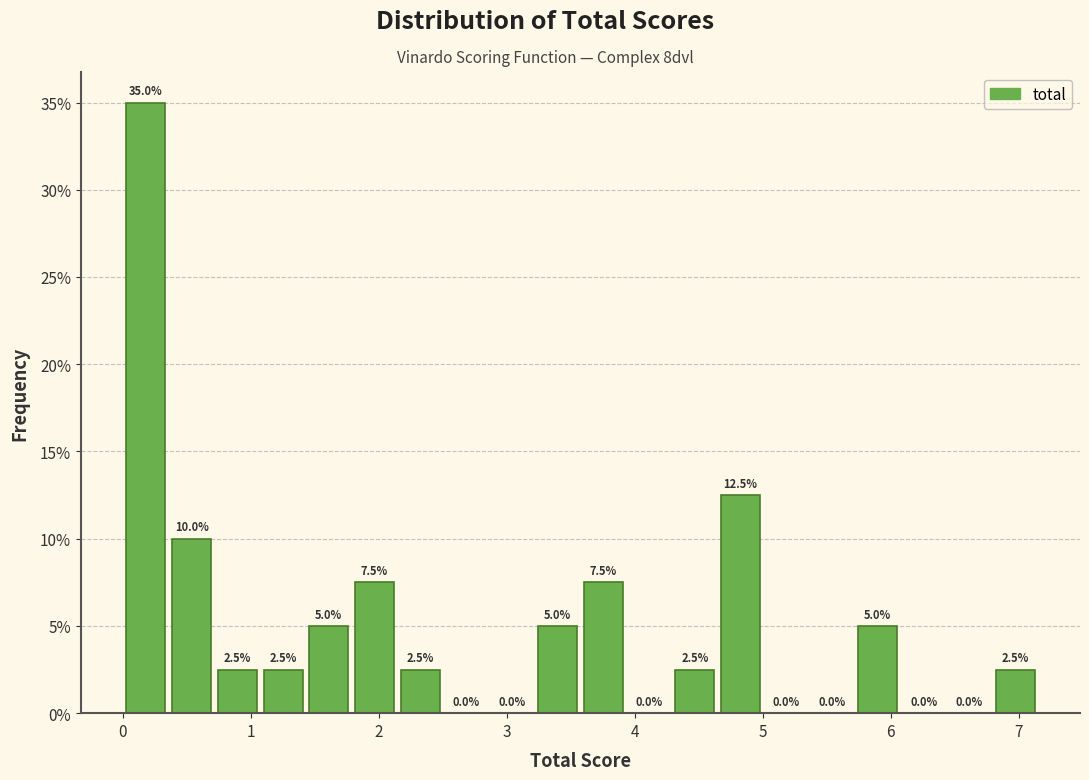

Around what value on the x-axis is the tallest bar? Give the approximate position of its centre, as read against the axis.

0.2